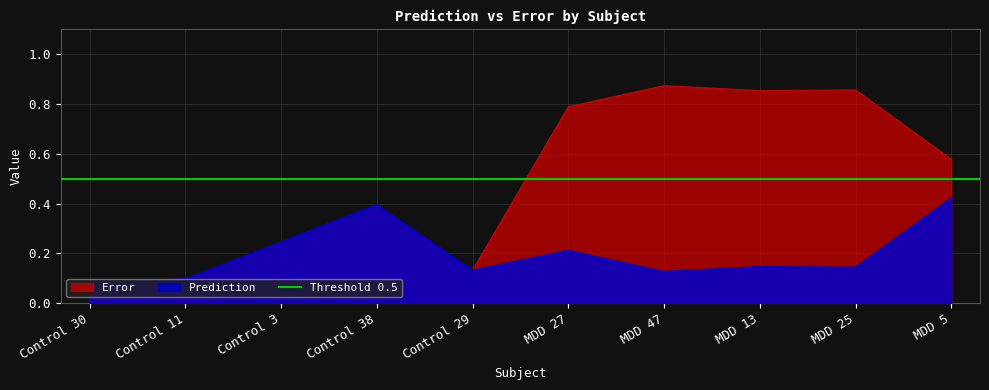

What is the average value of the Error series?

0.5